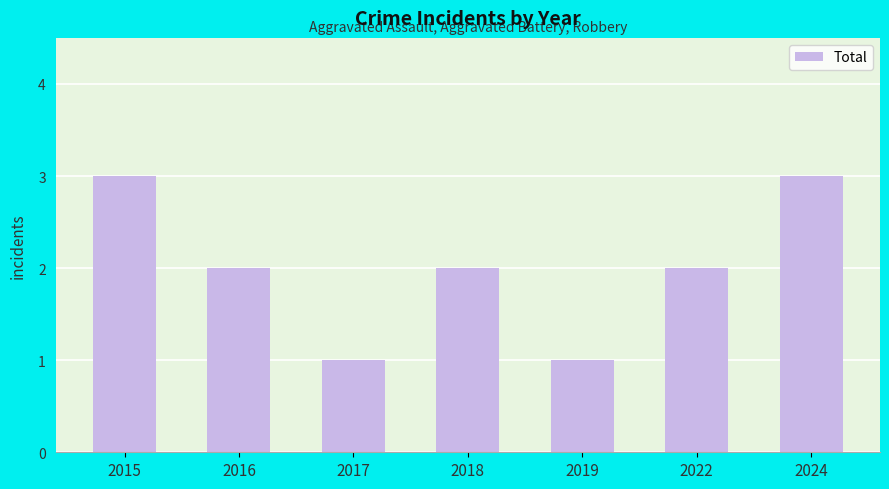

What is the value of the 1st bar from the left?

3